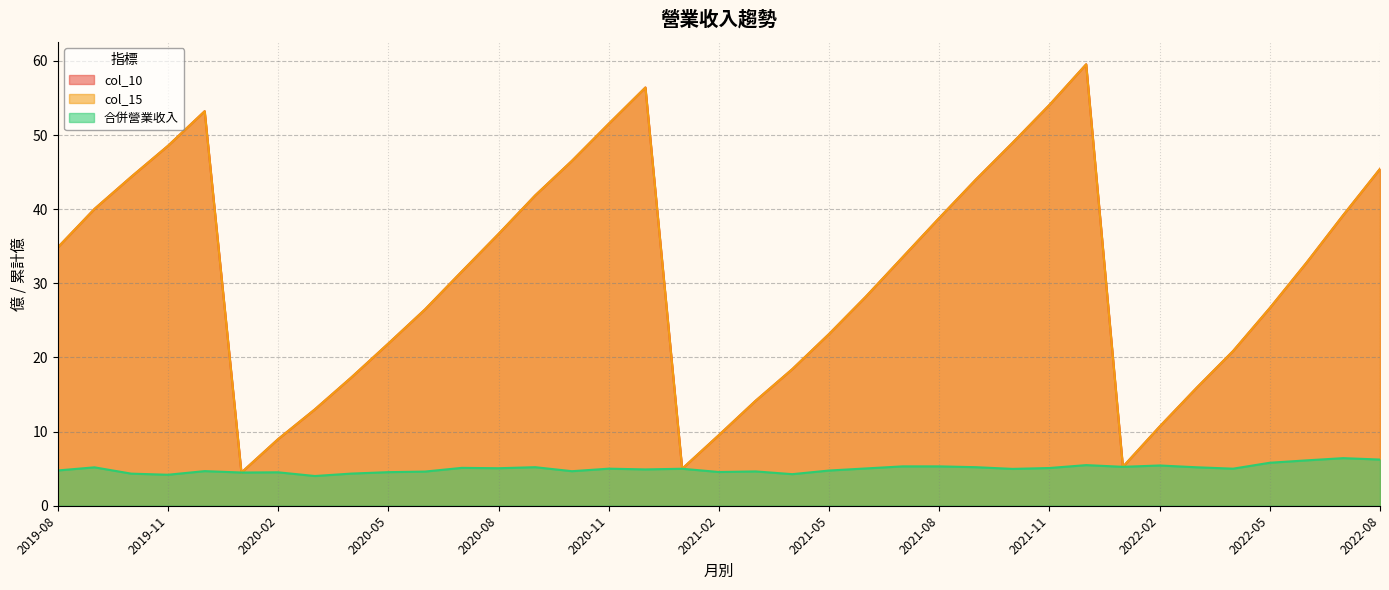

What is the difference between the maximum and minimum values in the col_15 series?

55.1